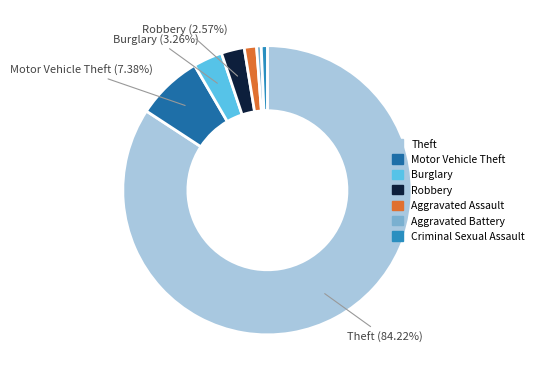

Is there any slice that represents more than half of the pie?

Yes